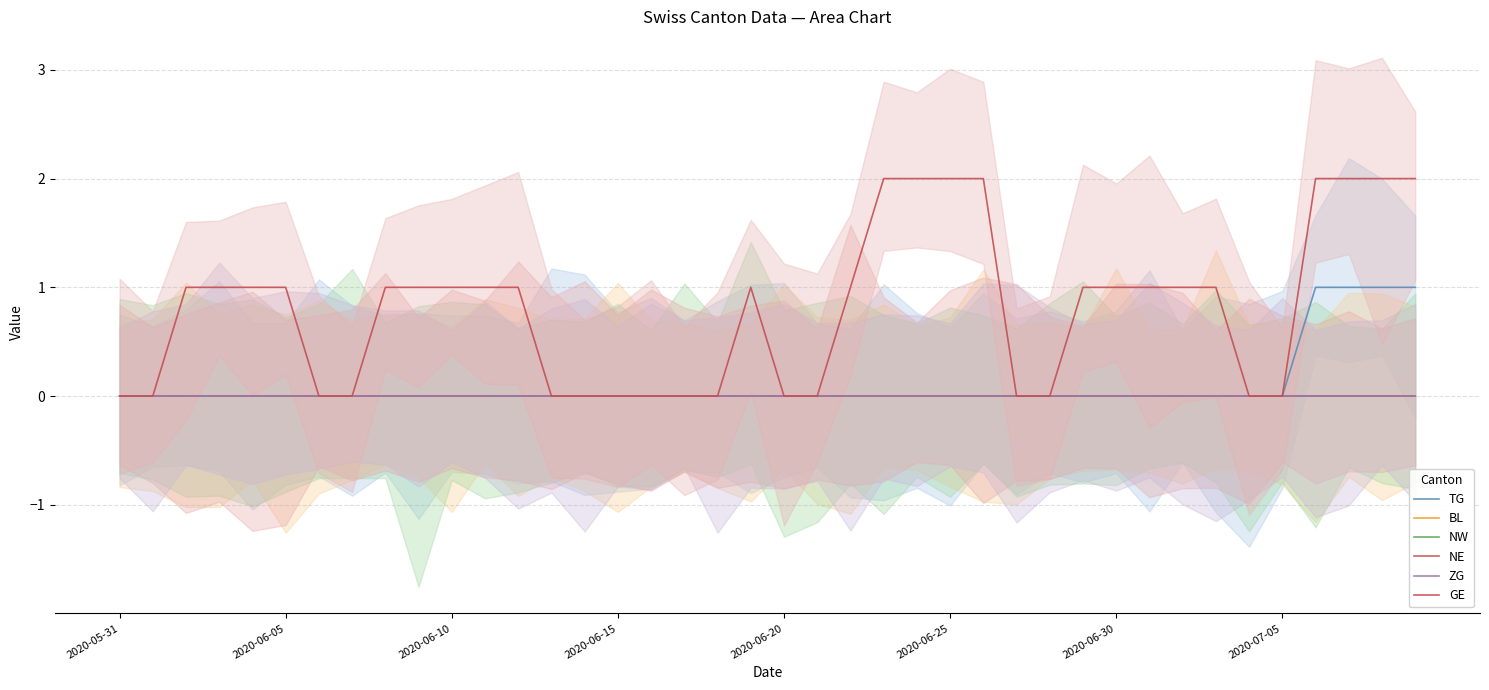

List the series in order of their peak value, highest first.

GE, TG, BL, NW, NE, ZG